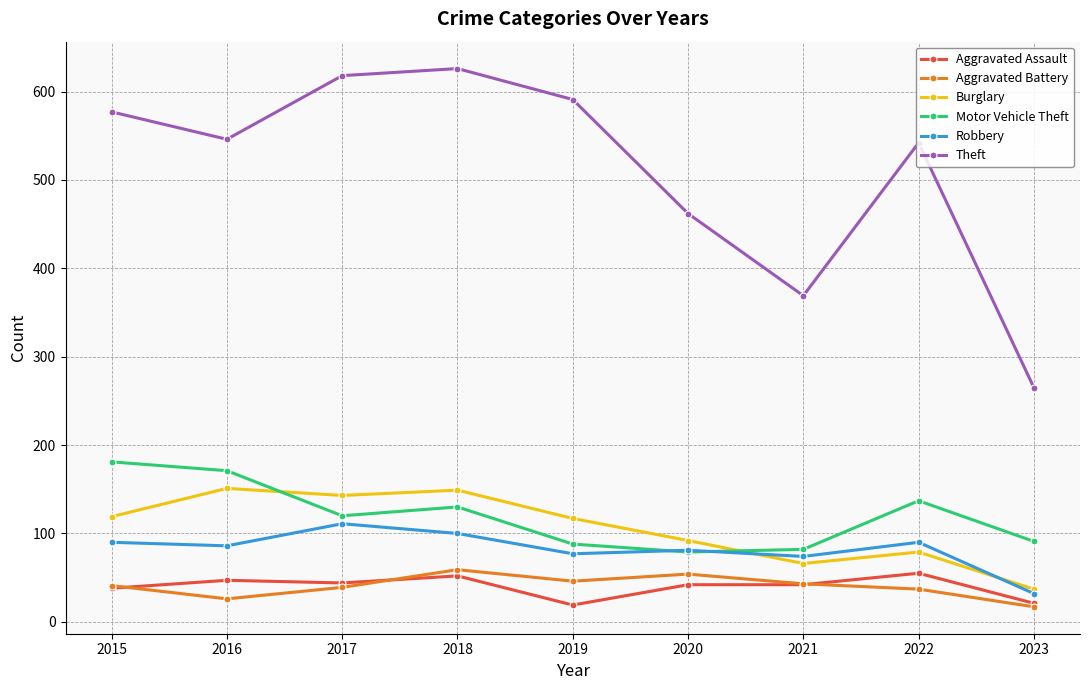

Is the value of Motor Vehicle Theft at 2020 greater than the value of Aggravated Battery at 2020?

Yes